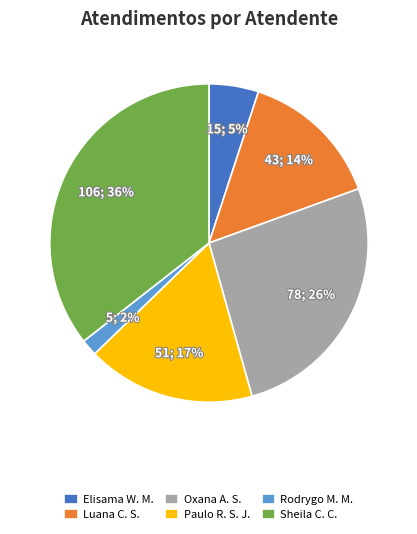

How many slices are in this pie chart?

6